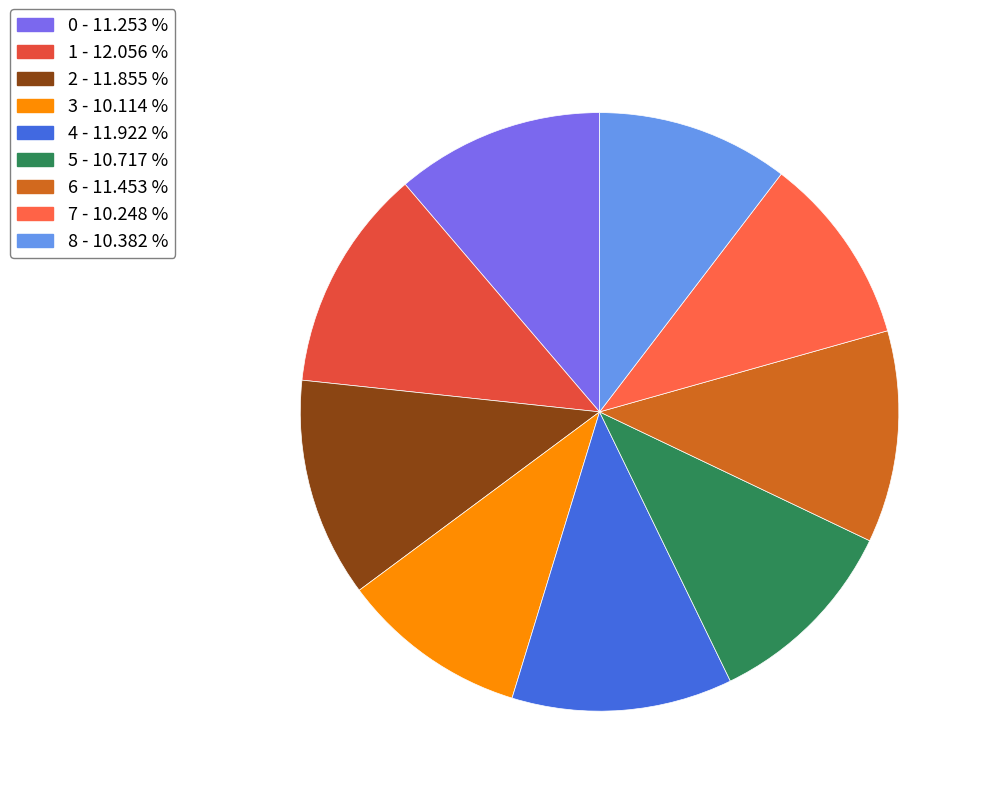

Is 2 the majority of the pie?

No